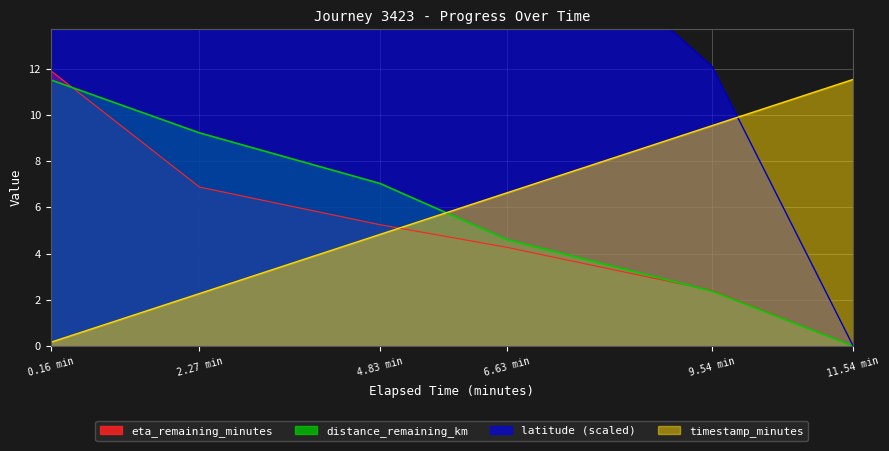

What is the value of the latitude_offset point at the 5th from the left?

12.1